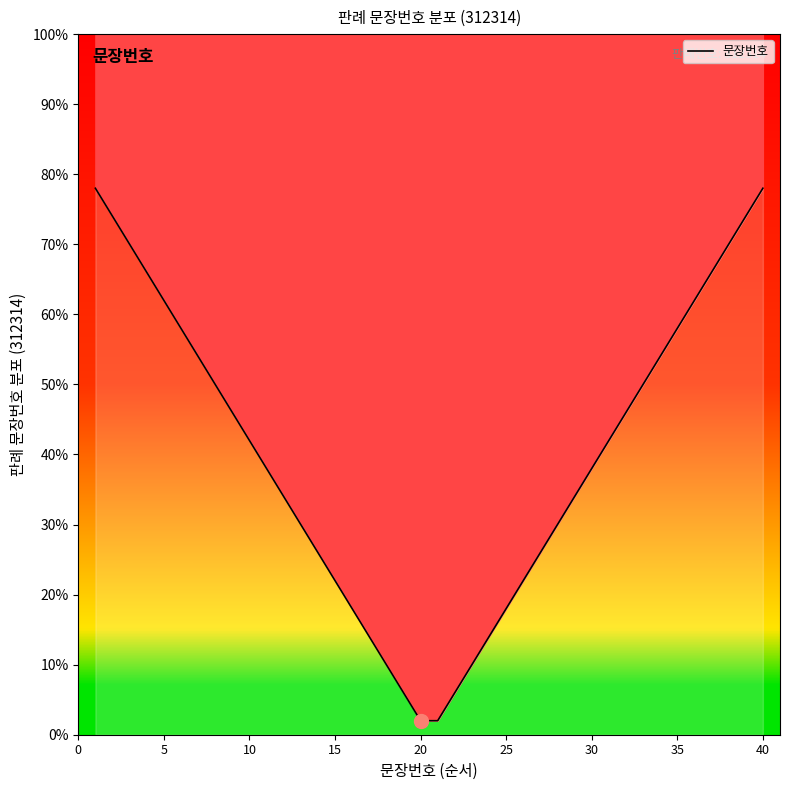

True or false: there are more than 2 points higher than both neighbors.

False